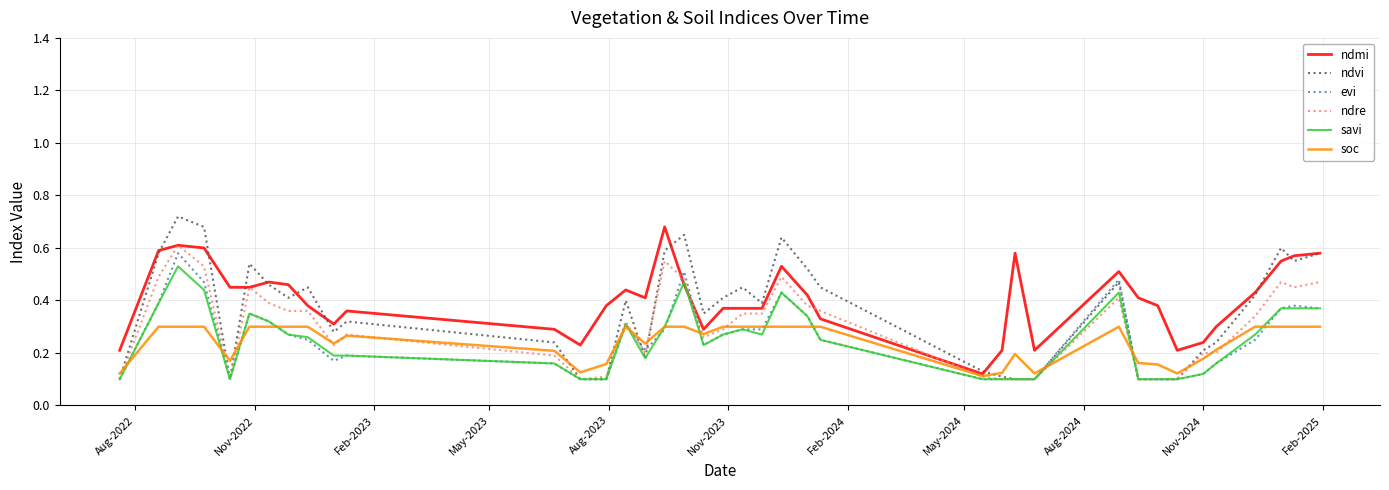

Which series has the widest spread of values?

ndvi